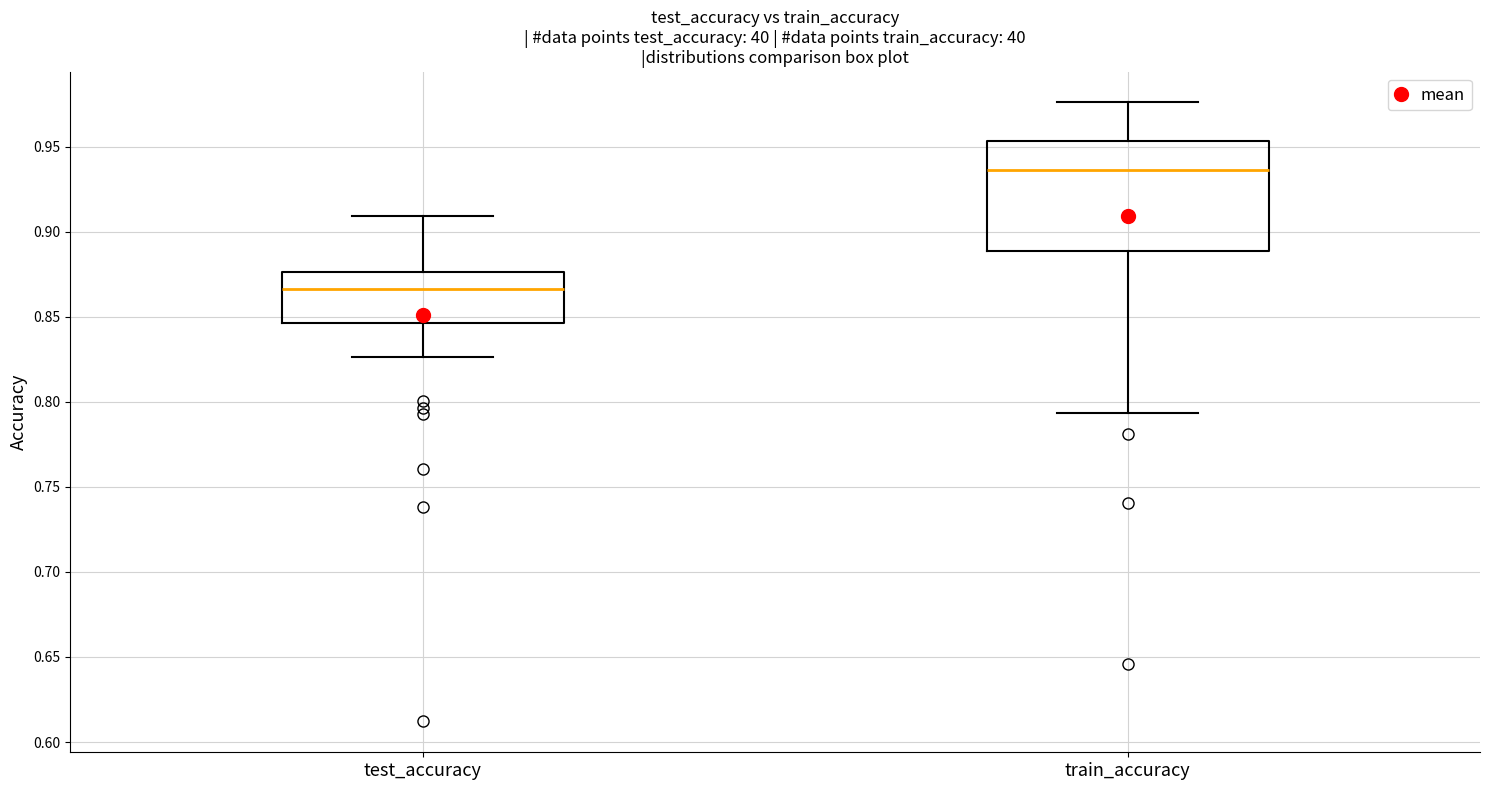

Comparing the boxes themselves (not the whiskers), which one is the tallest?

train_accuracy